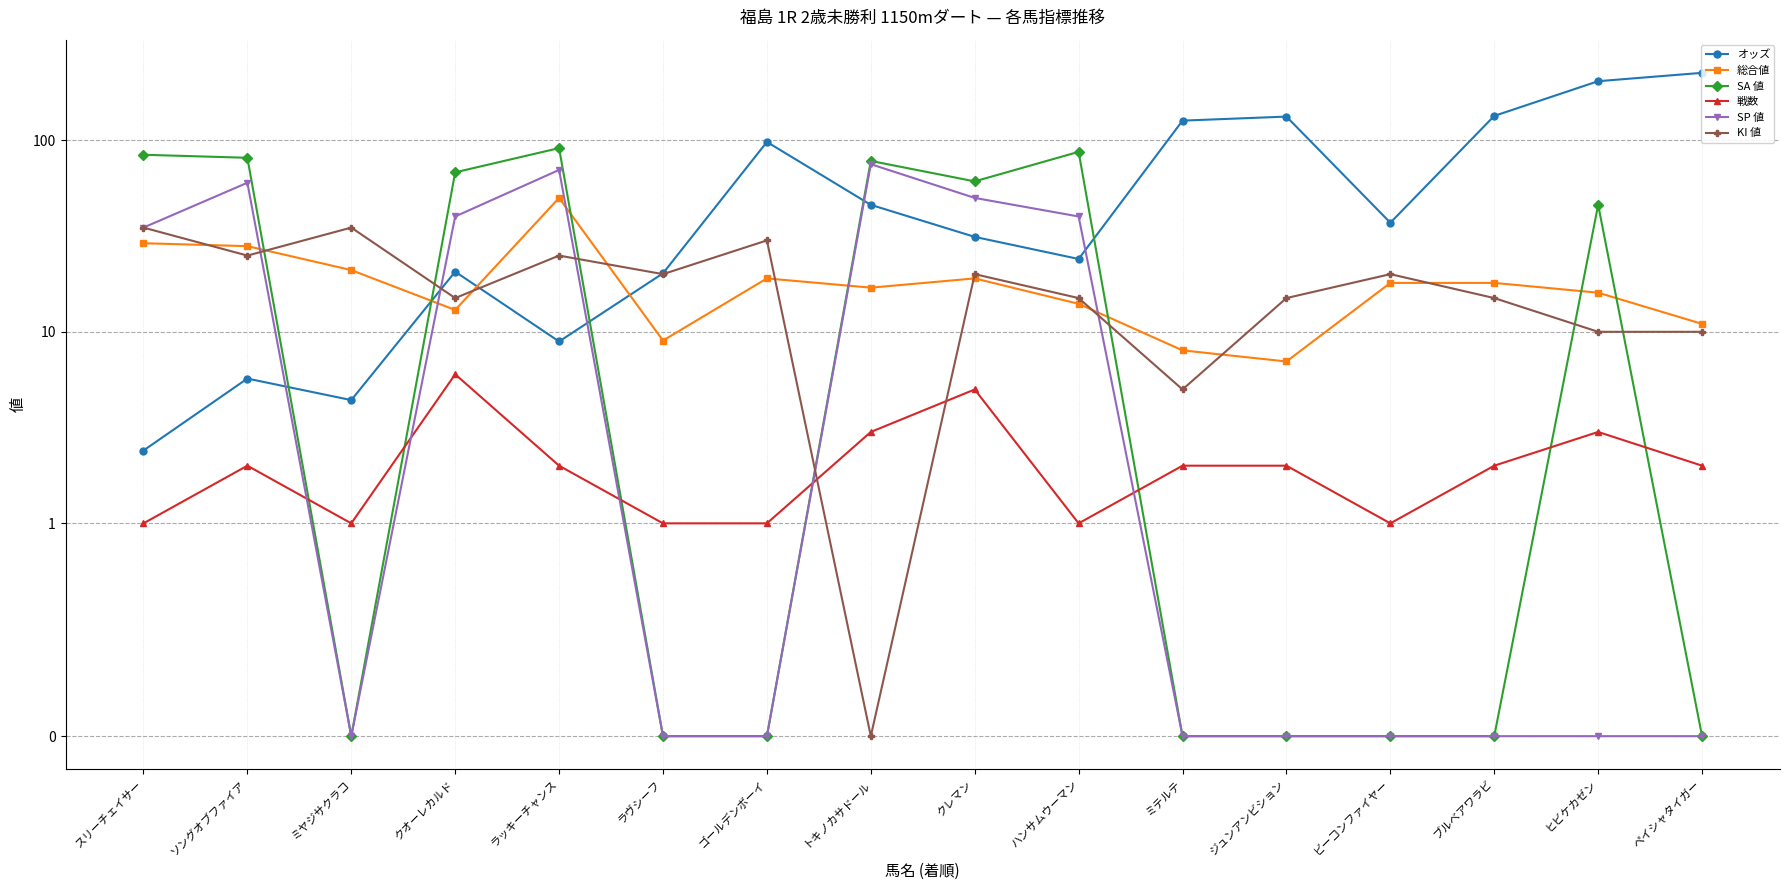

How many lines are shown in the chart?

6